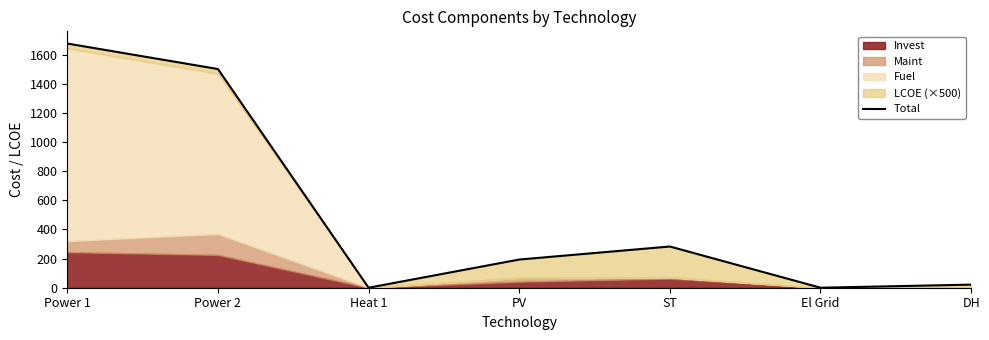

The value at El Grid is -1140.9. True or false?

False